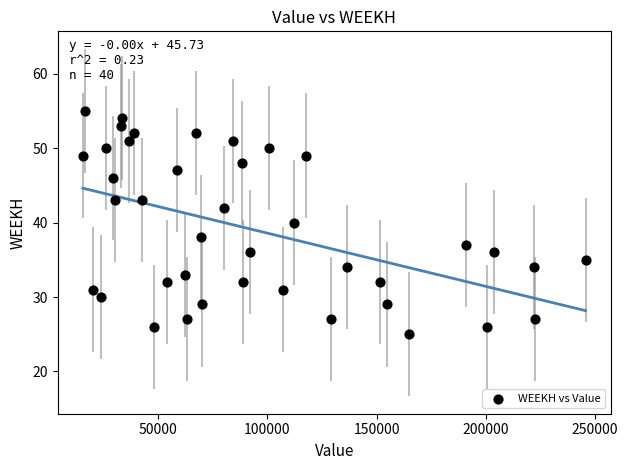

What is the range of Y values (max minus min)?

30